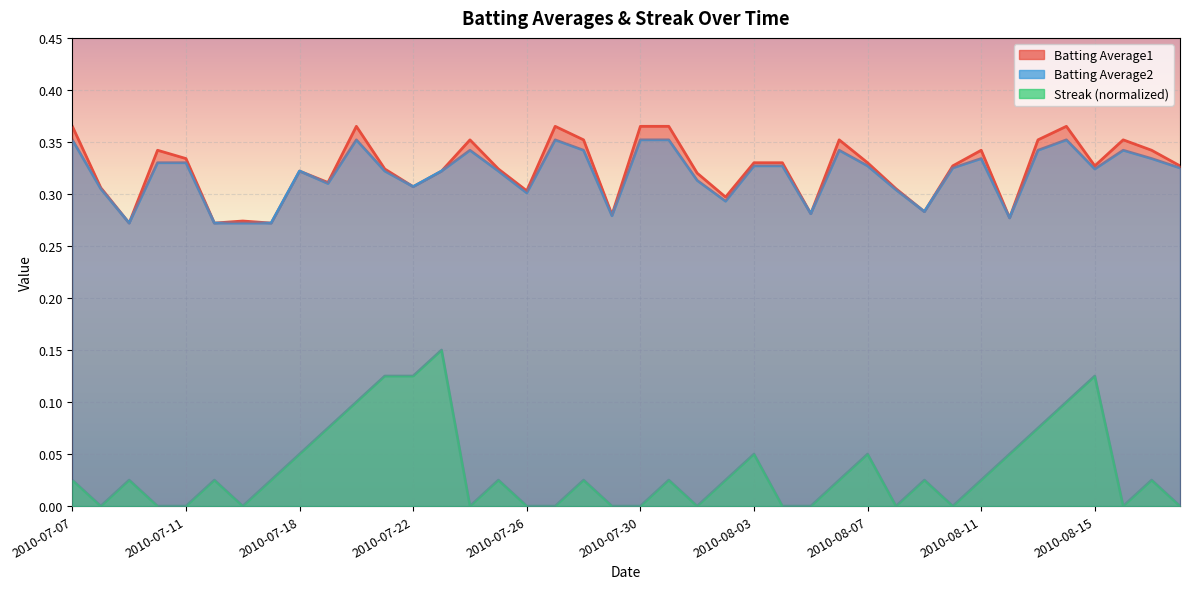

Reading right to left, what are all the values shown in this chart?

Batting Average1: 0.3	0.3	0.4	0.3	0.4	0.4	0.3	0.3	0.3	0.3	0.3	0.3	0.4	0.3	0.3	0.3	0.3	0.3	0.4	0.4	0.3	0.4	0.4	0.3	0.3	0.4	0.3	0.3	0.3	0.4	0.3	0.3	0.3	0.3	0.3	0.3	0.3	0.3	0.3	0.4
Batting Average2: 0.3	0.3	0.3	0.3	0.4	0.3	0.3	0.3	0.3	0.3	0.3	0.3	0.3	0.3	0.3	0.3	0.3	0.3	0.4	0.4	0.3	0.3	0.4	0.3	0.3	0.3	0.3	0.3	0.3	0.4	0.3	0.3	0.3	0.3	0.3	0.3	0.3	0.3	0.3	0.4
Streak: 0.0	0.0	0.0	0.1	0.1	0.1	0.0	0.0	0.0	0.0	0.0	0.0	0.0	0.0	0.0	0.0	0.0	0.0	0.0	0.0	0.0	0.0	0.0	0.0	0.0	0.0	0.1	0.1	0.1	0.1	0.1	0.0	0.0	0.0	0.0	0.0	0.0	0.0	0.0	0.0